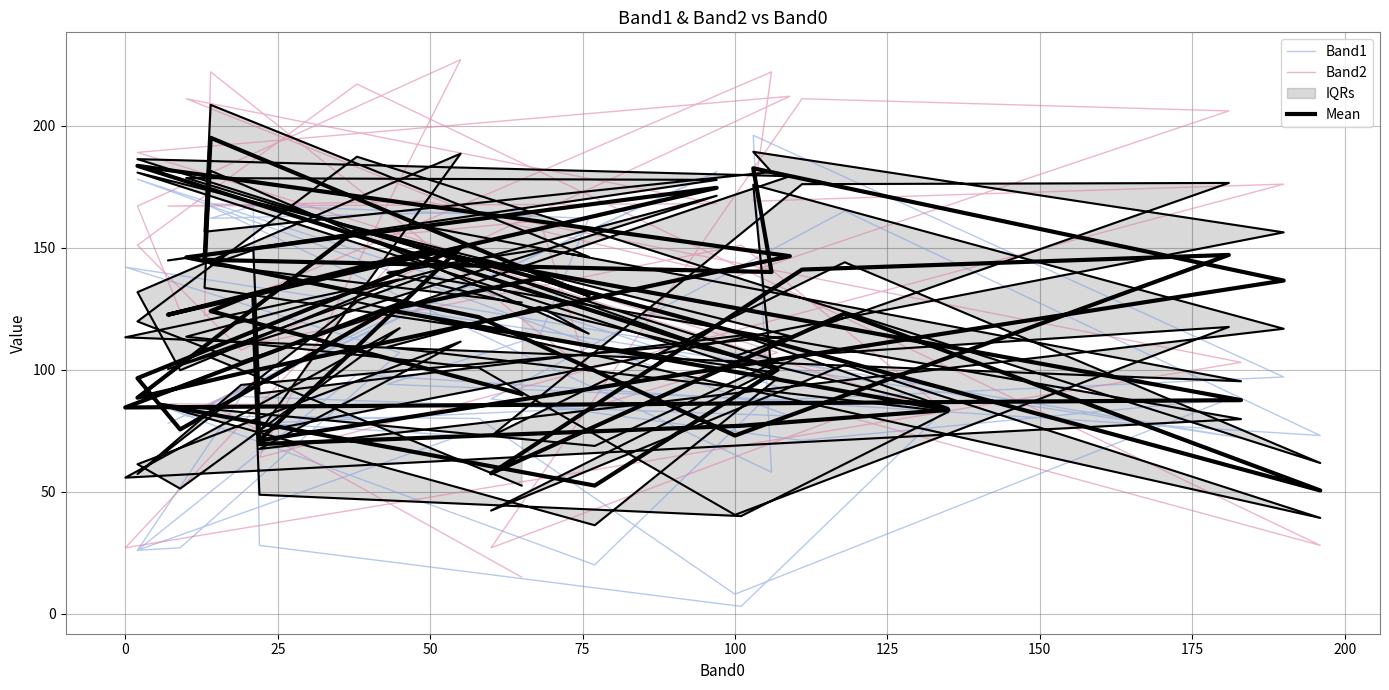

Where is the first local maximum for Band2?

75